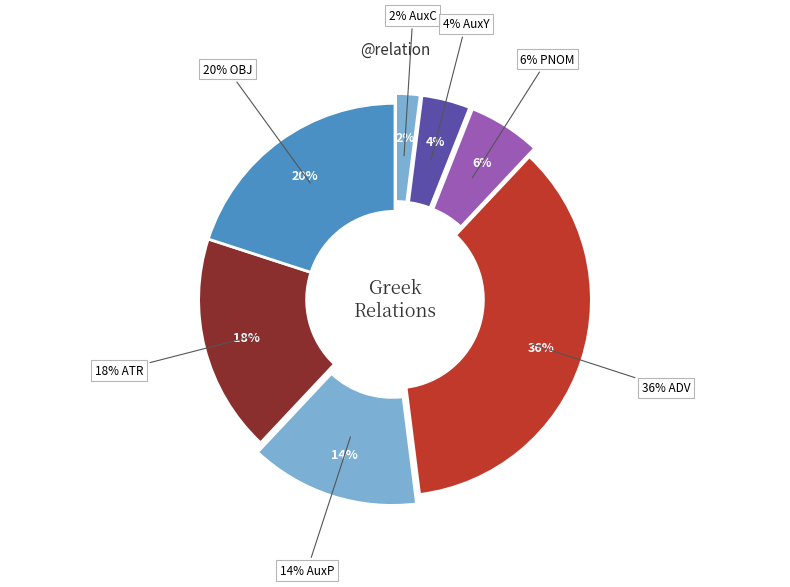

Which has a higher value, ADV or AuxY?

ADV